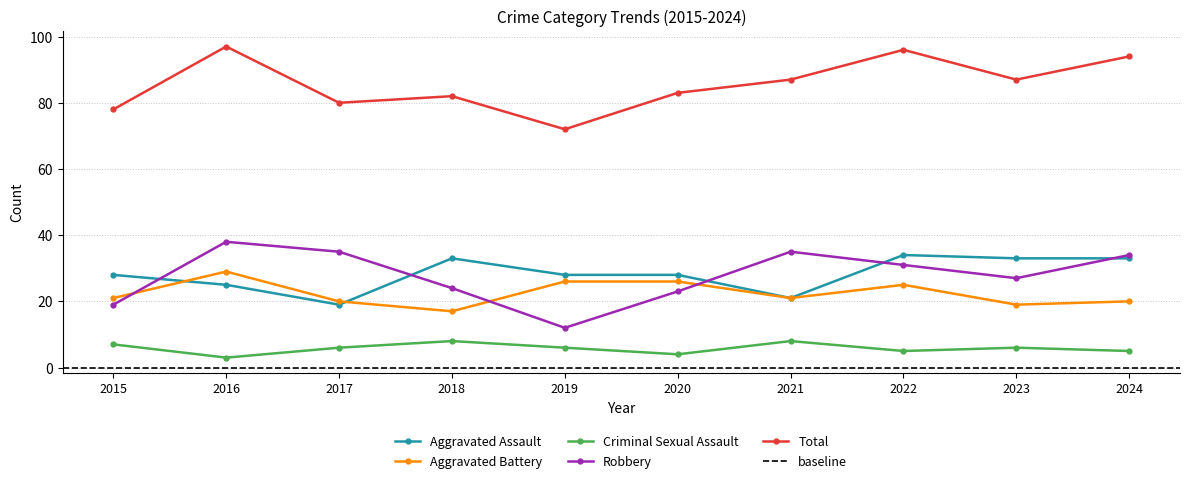

What is the value of the Aggravated Assault point at the 5th from the left?

28